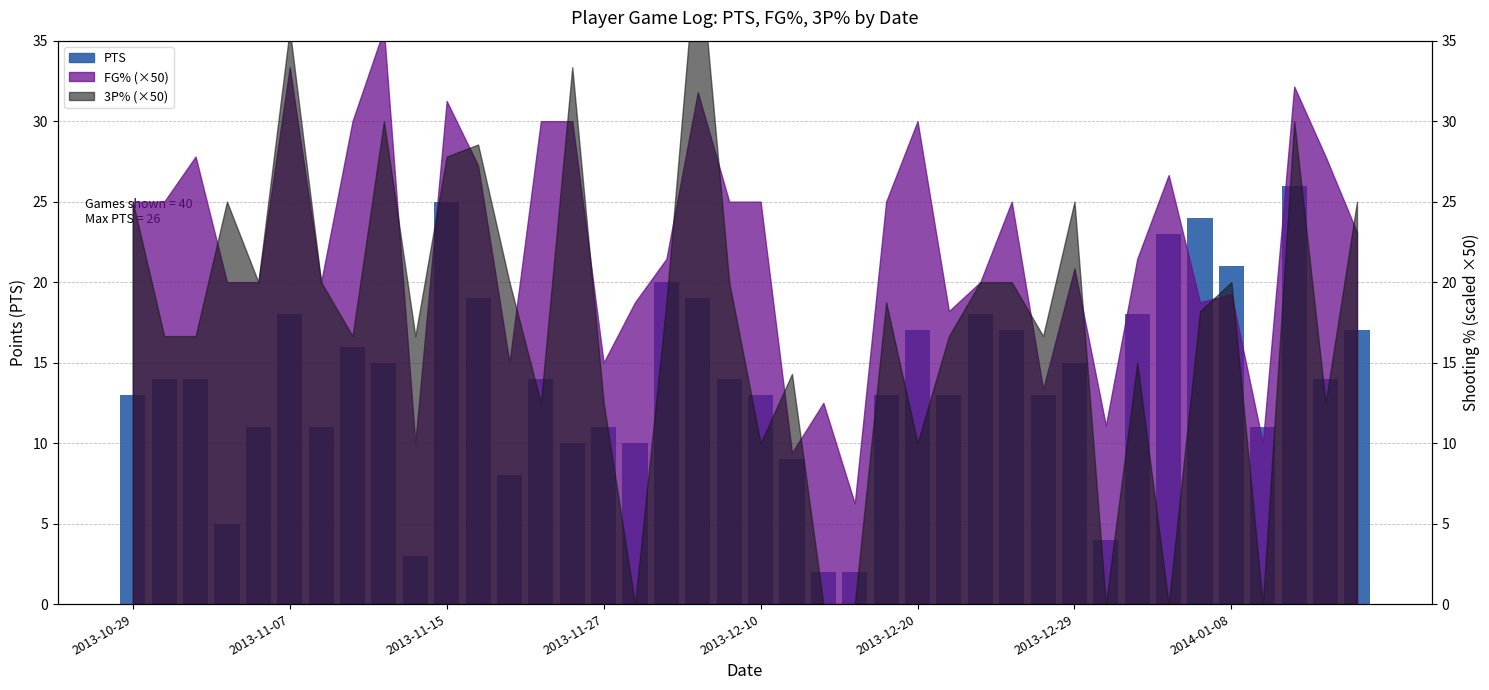

Does the chart contain stacked bars?

No